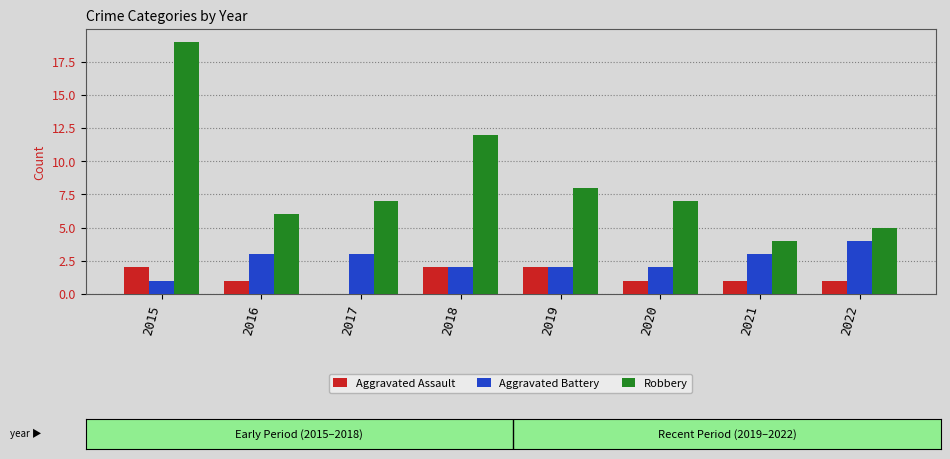

What is the sum of the Aggravated Assault values at 2015 and 2022?

3